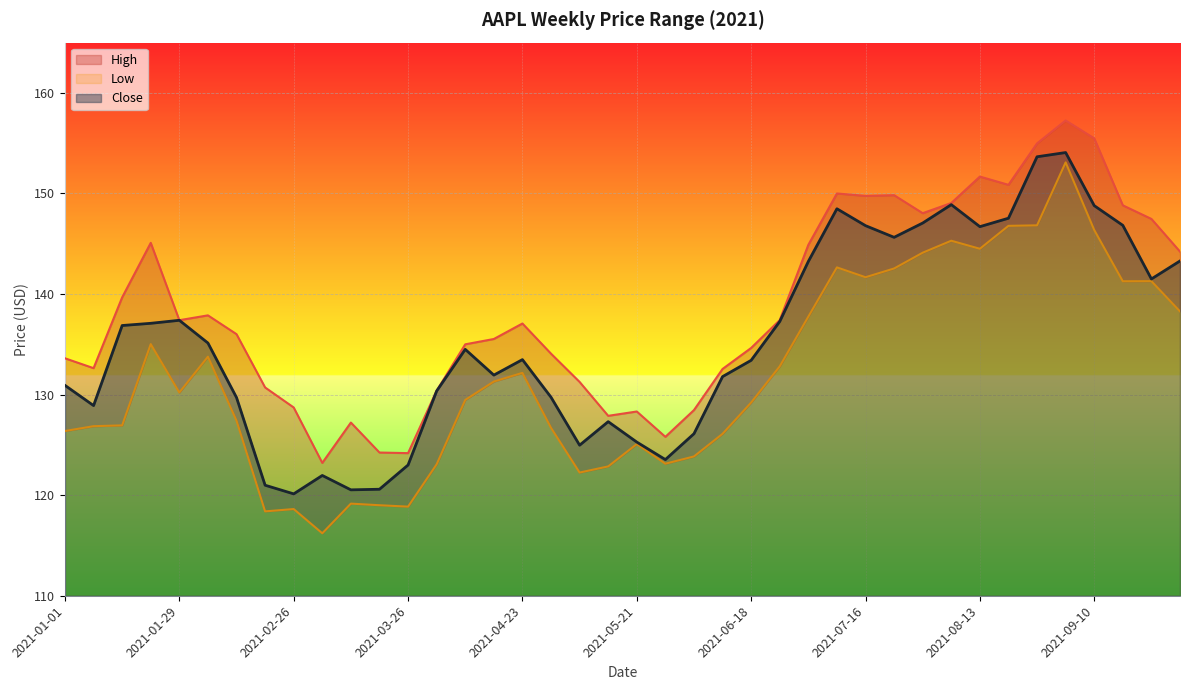

List the series in order of their overall mean, lowest first.

Low, Close, High